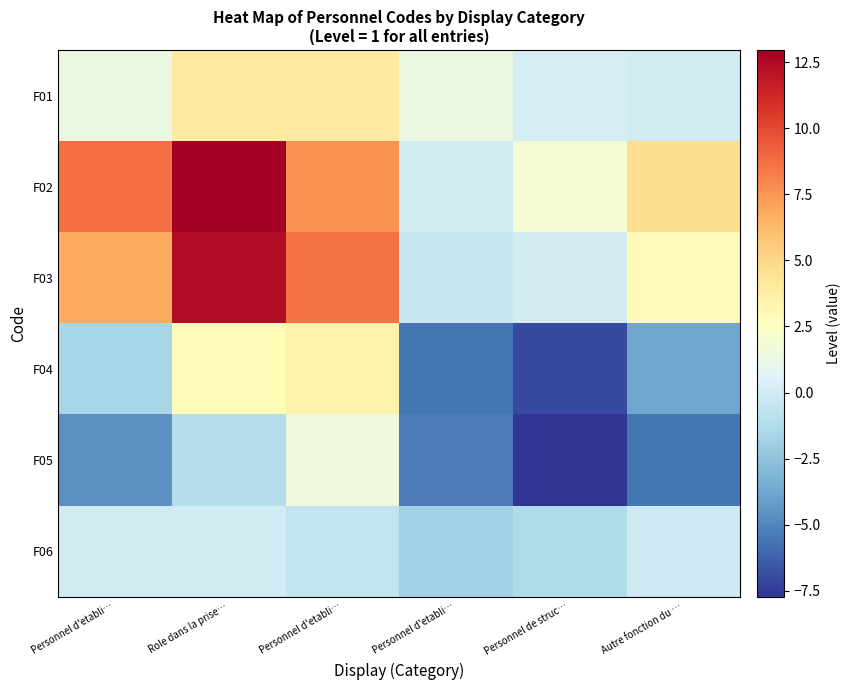

Which series has the widest spread of values?

F02